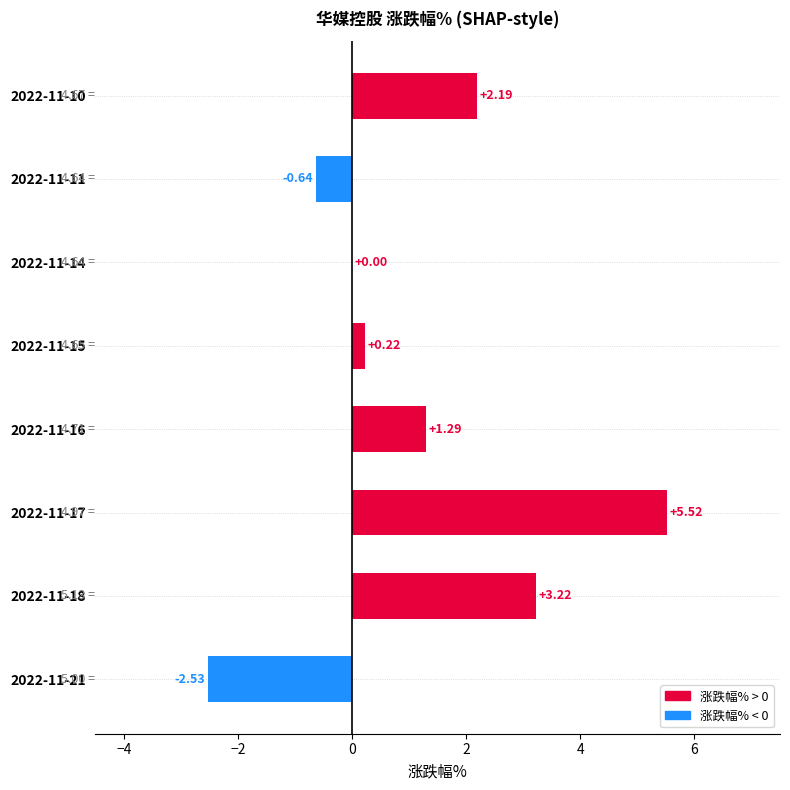

Approximately how many times larger is the value at 2022-11-17 compared to 2022-11-10?

2.5